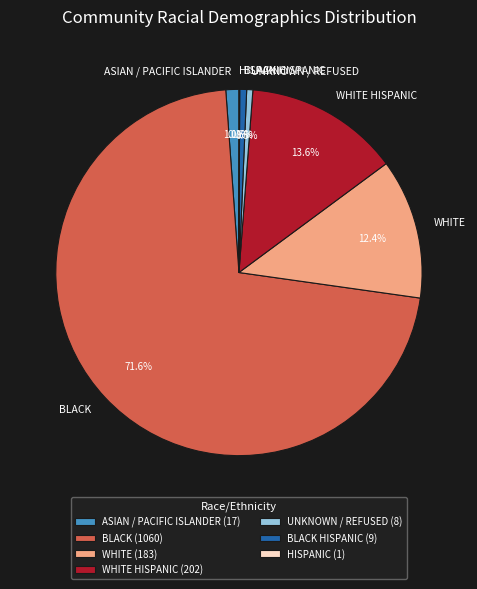

Is there a majority slice in this chart?

Yes